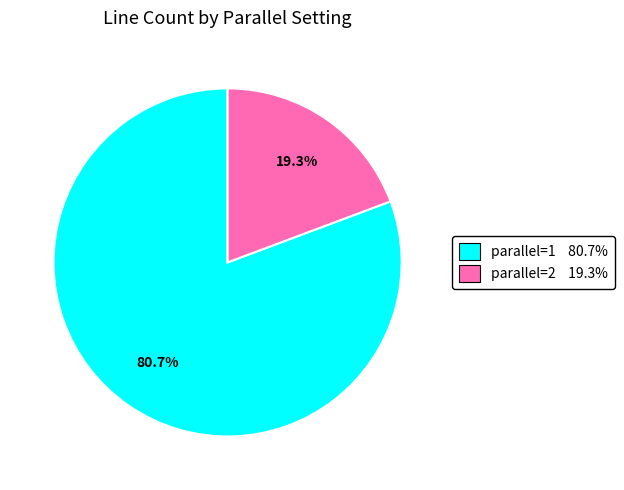

Between parallel=1 and parallel=2, which is larger?

parallel=1